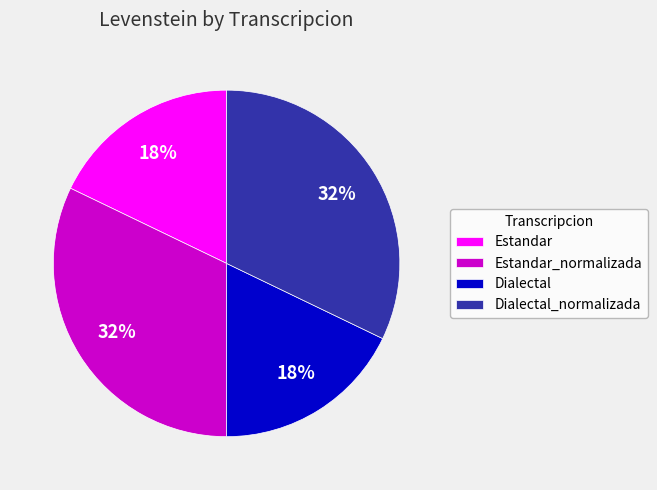

How many slices are in this pie chart?

4